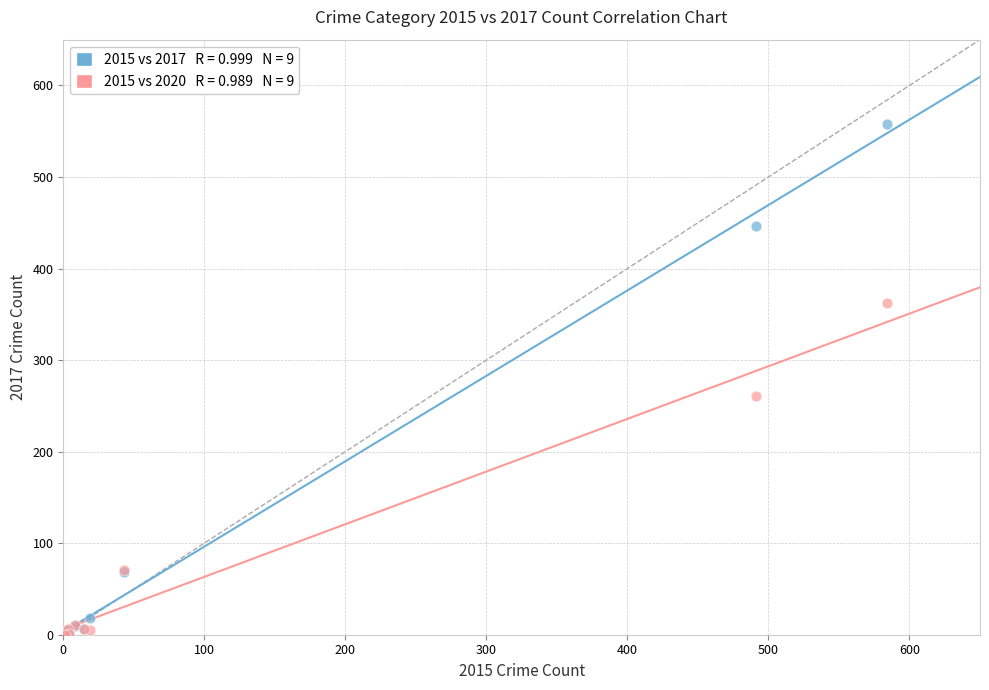

Across all series, what Y value is closest to 279?

261